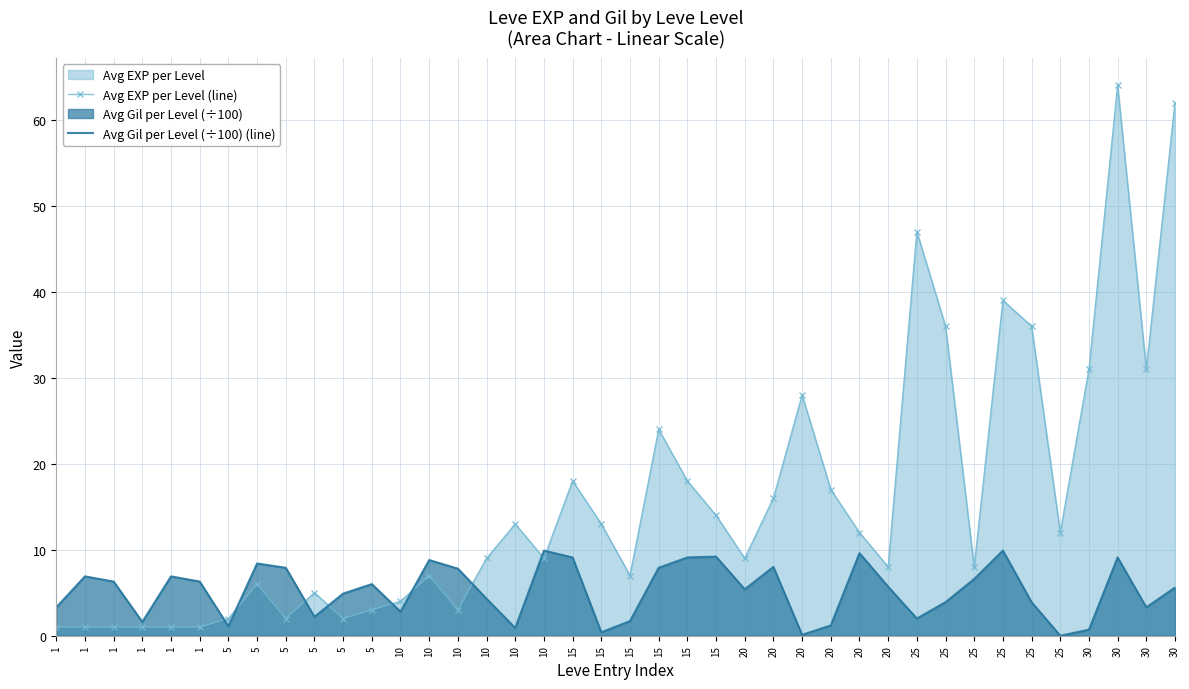

How many lines are shown in the chart?

2